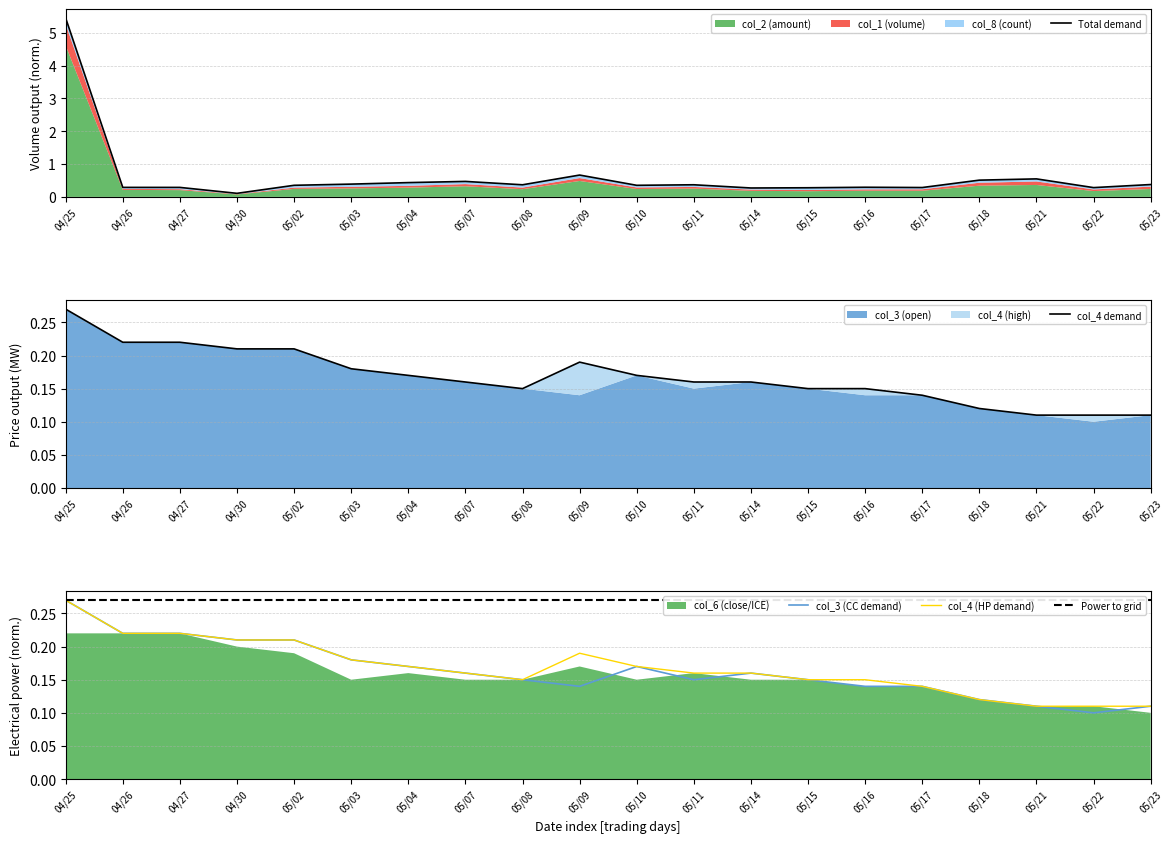

Is the value of col_4 demand at 05/17 greater than the value of col_3 (CC demand) at 05/11?

No